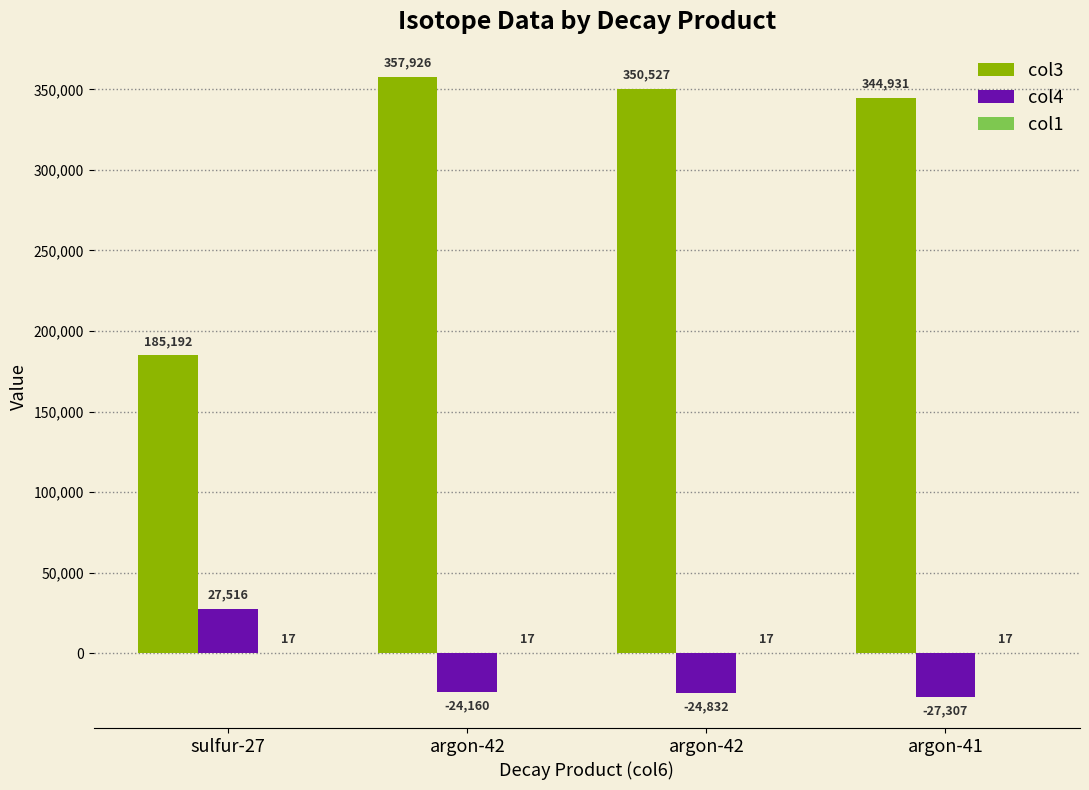

Count the number of categories in the chart.

4